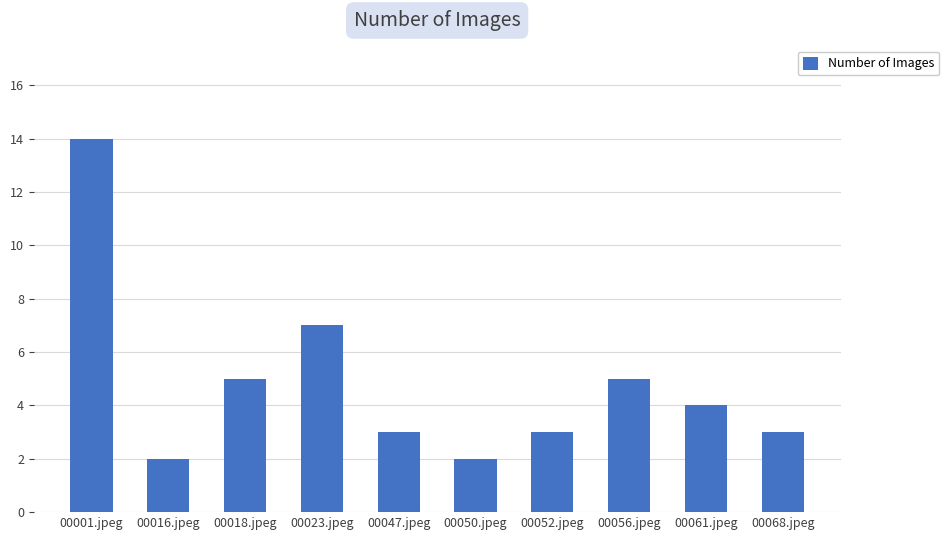

What is the label of the 7th bar from the left?

00052.jpeg